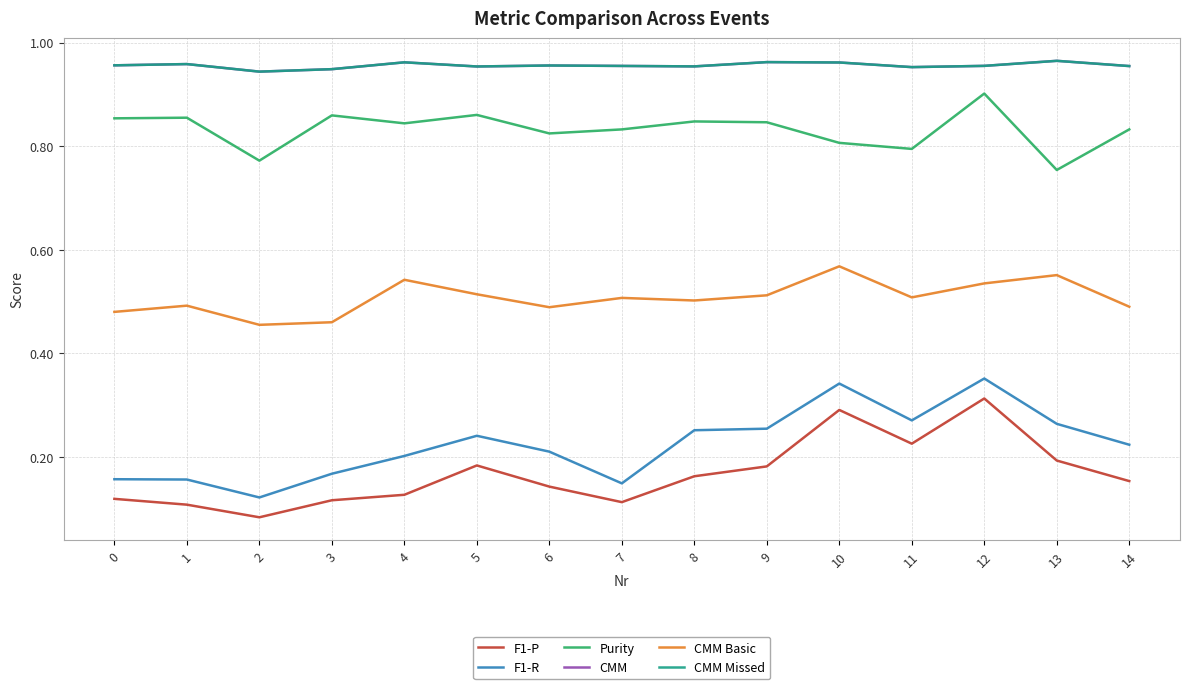

Does the chart have visible grid lines?

Yes